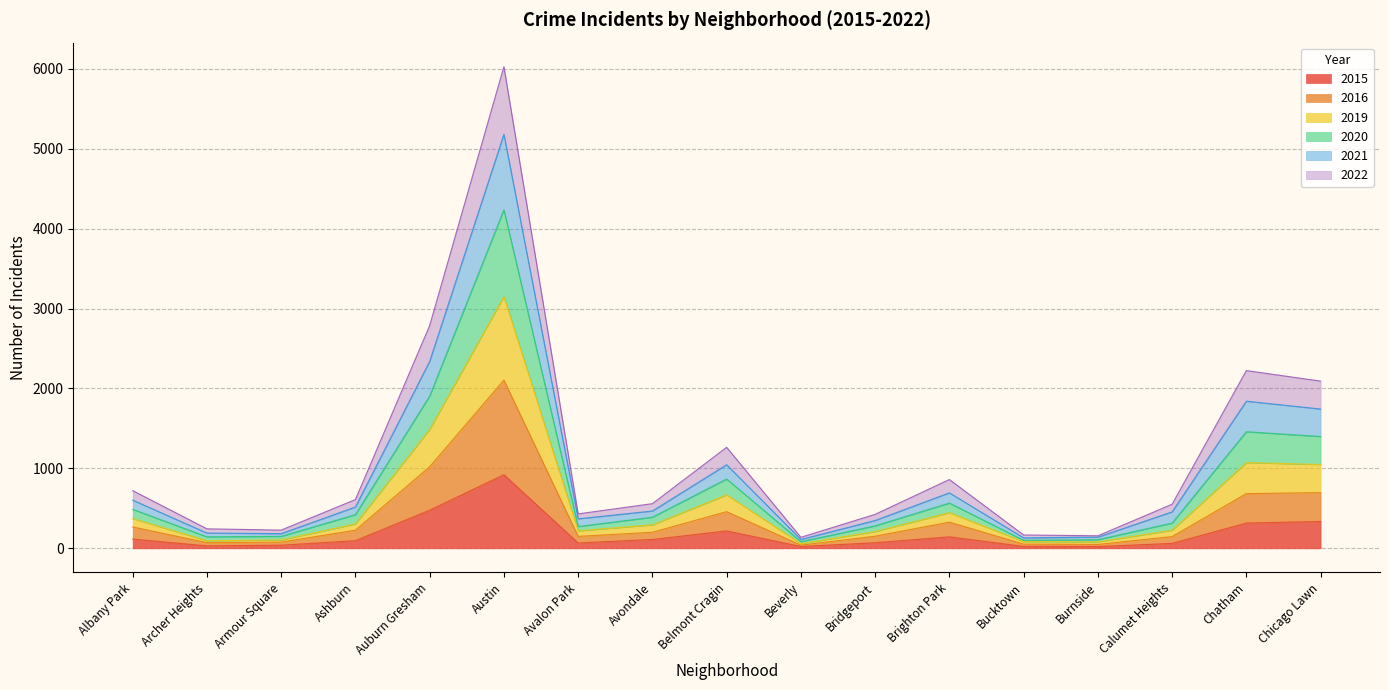

How many data points does each series have?

17